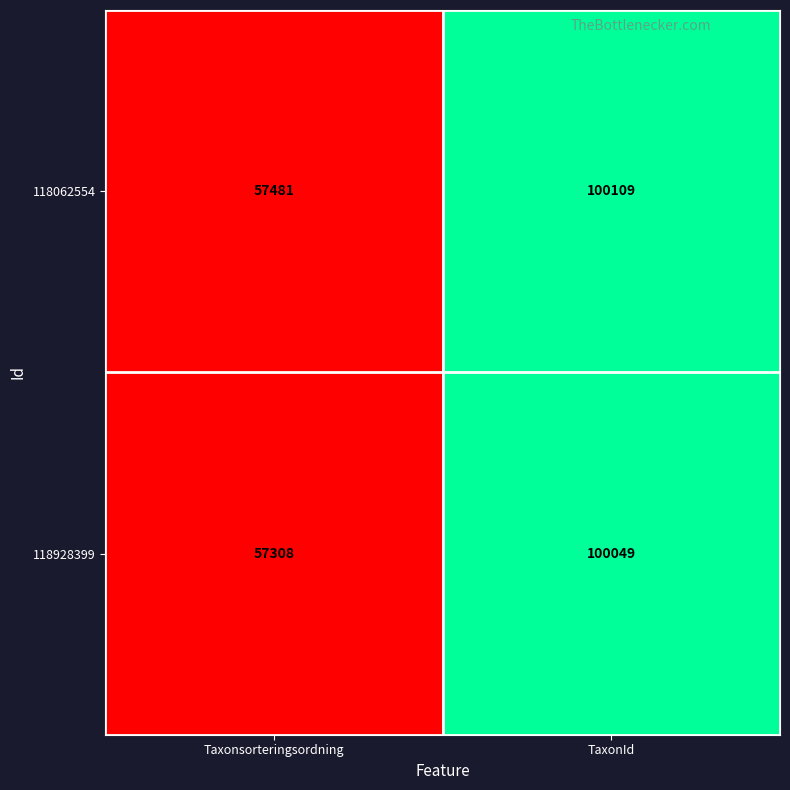

Is it true that 118062554 equals 57481 at Taxonsorteringsordning?

True